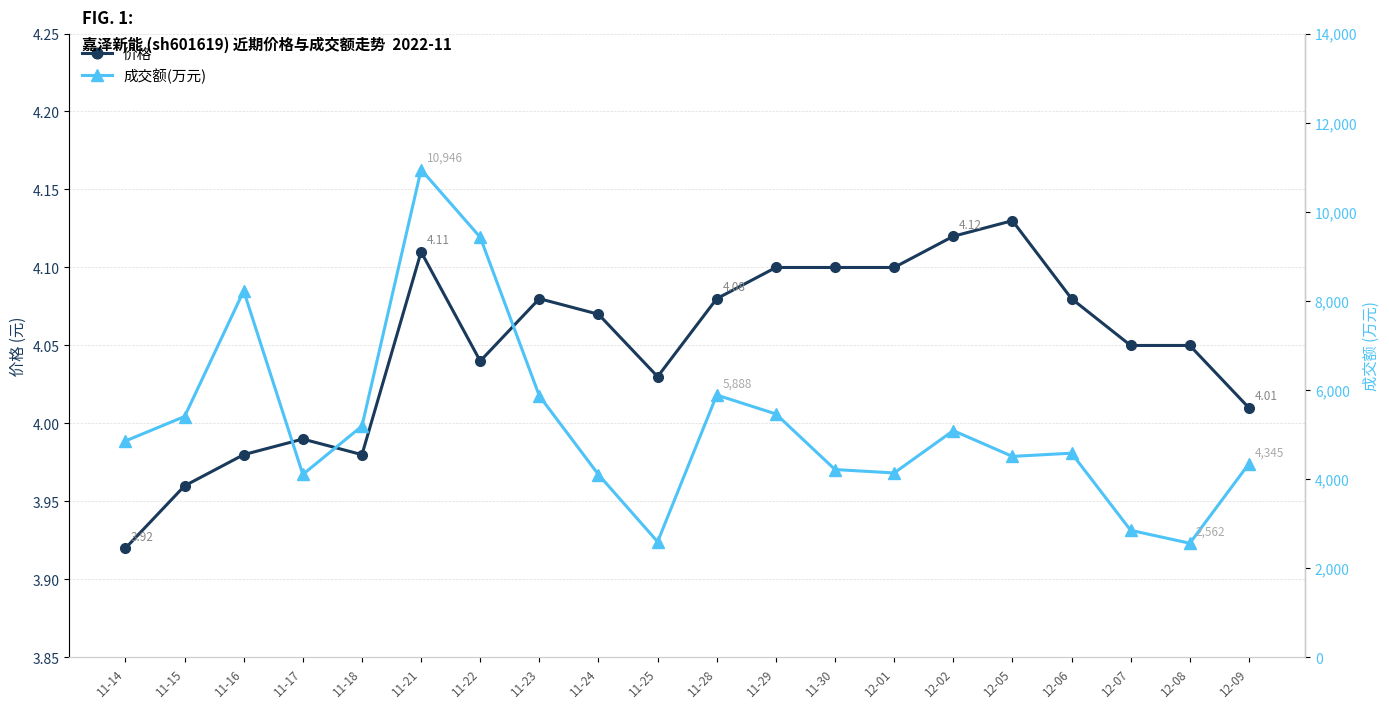

Is the value of 价格 at 11-18 greater than the value of 成交额(万元) at 11-17?

No